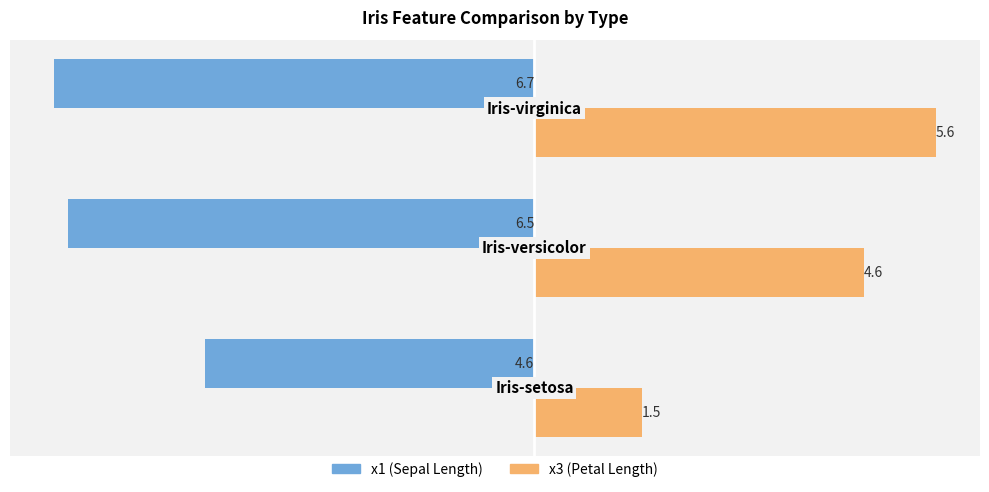

List the series in order of their overall mean, lowest first.

x1 (Sepal Length), x3 (Petal Length)